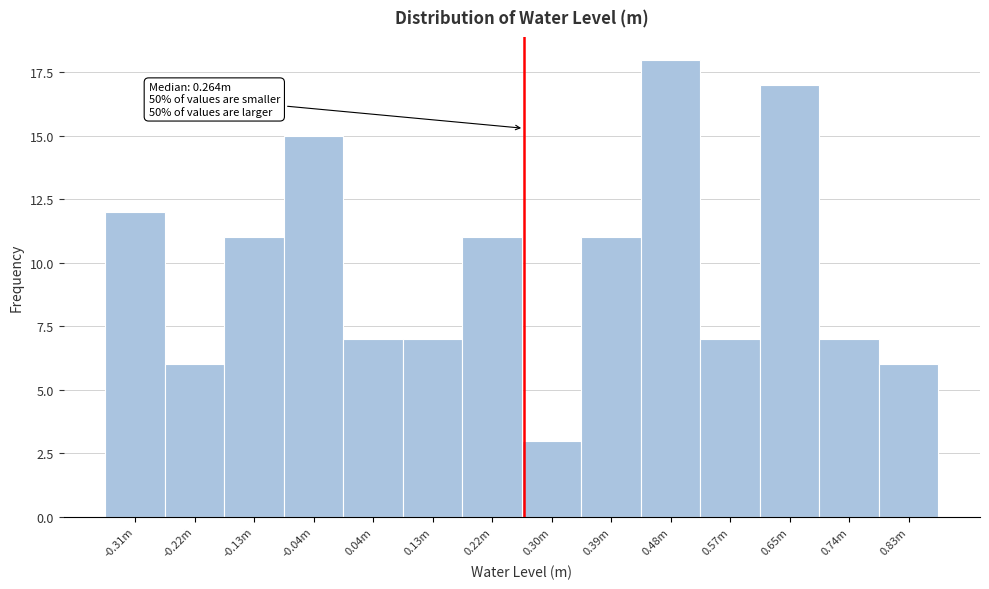

Reading right to left, transcribe all the data shown in this chart.

0.83m=6	0.74m=7	0.65m=17	0.57m=7	0.48m=18	0.39m=11	0.30m=3	0.22m=11	0.13m=7	0.04m=7	-0.04m=15	-0.13m=11	-0.22m=6	-0.31m=12